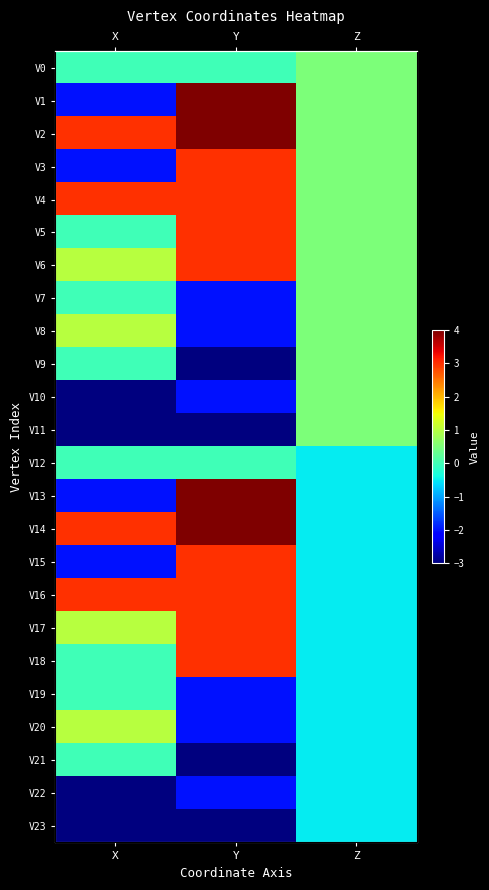

Rank the categories by V3 value from lowest to highest.

X, Z, Y